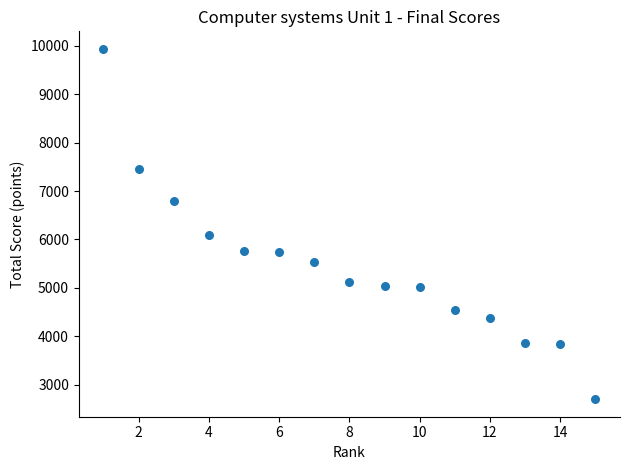

What Y value in the scatter plot is closest to 6318?

6099